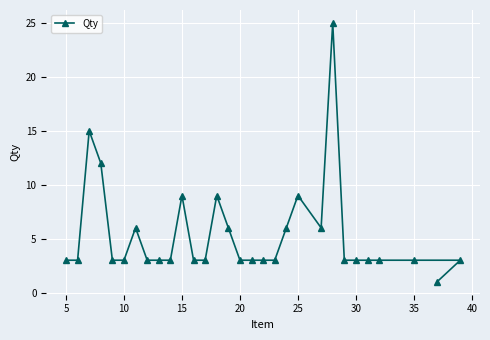

What is the greatest value displayed?

25